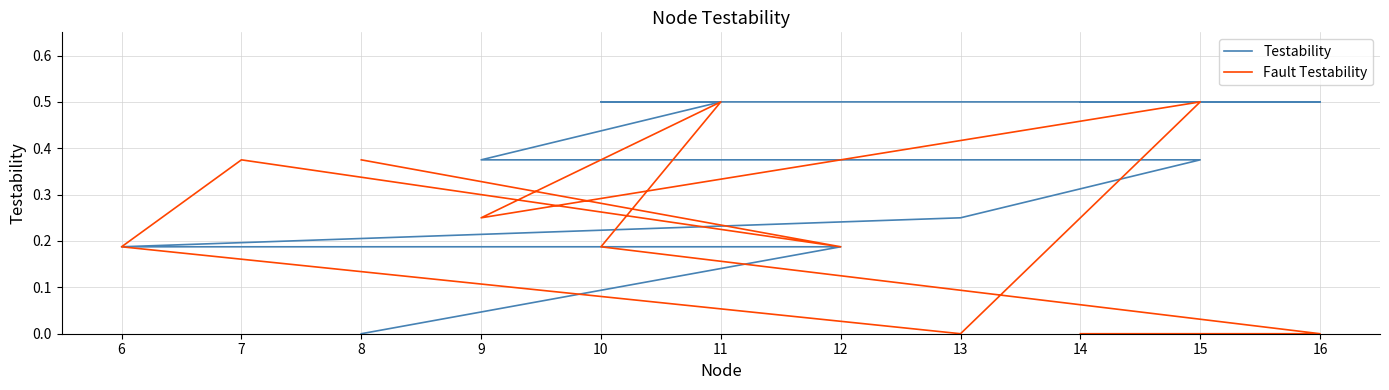

Is the value of Fault Testability at 11 greater than the value of Testability at 13?

Yes